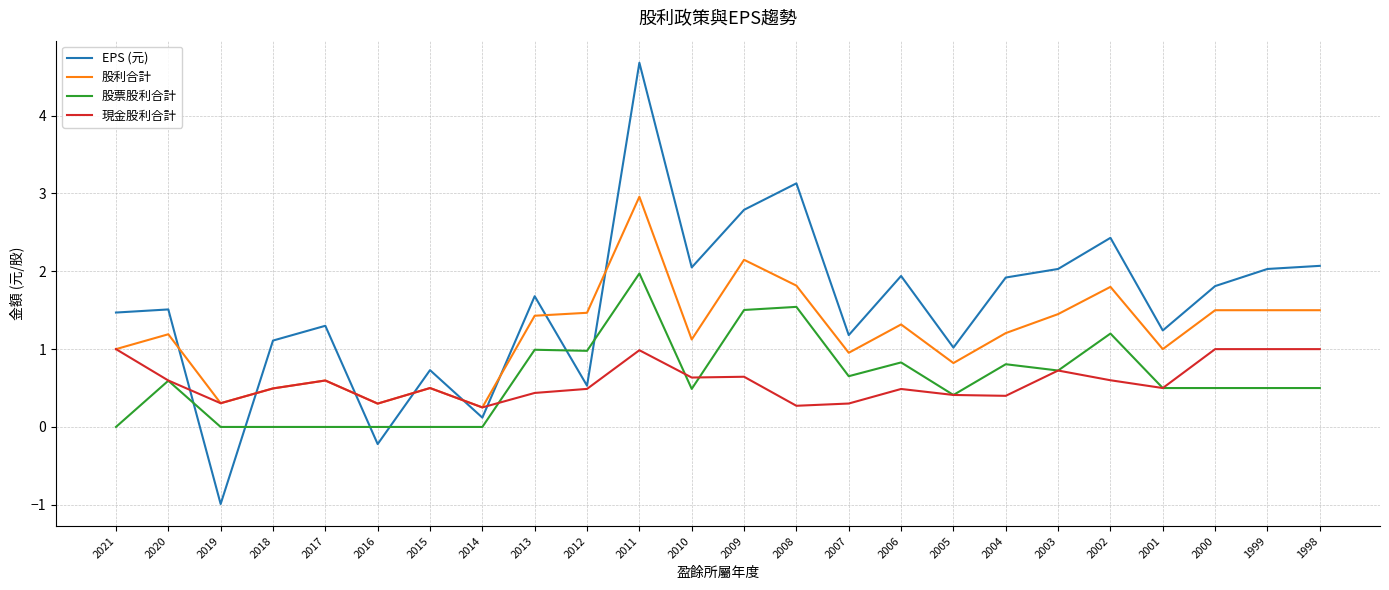

Which series has the widest spread of values?

EPS (元)